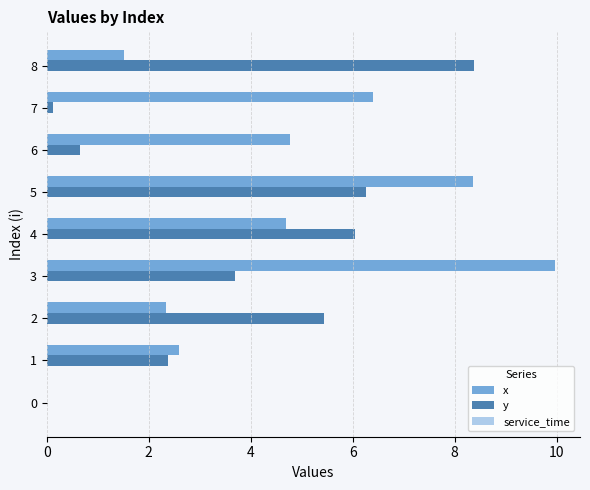

The value of x at 7 is 6.4. True or false?

True